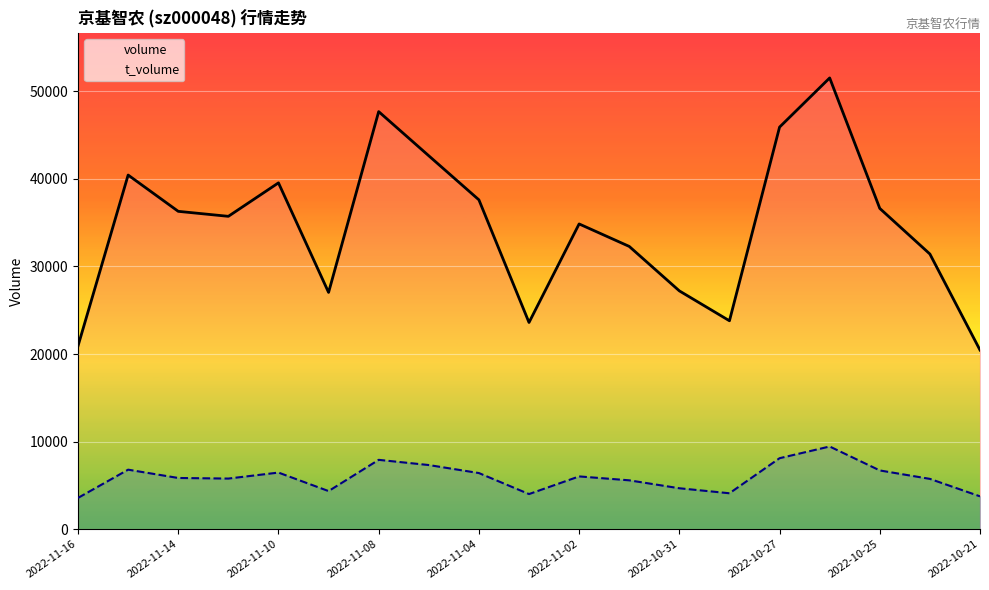

True or false: volume and t_volume intersect in this chart.

False